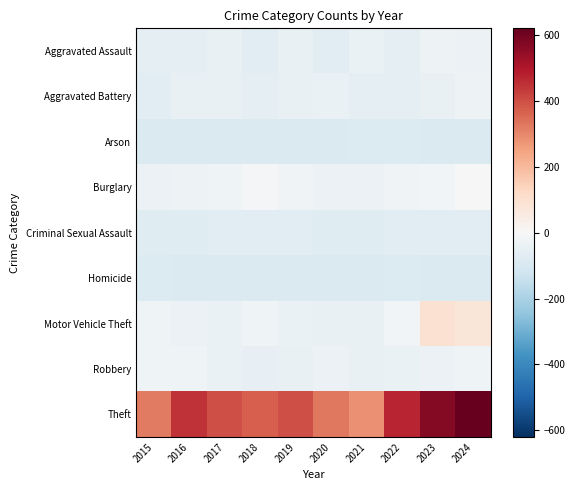

What is the spread (max minus min) of values at 2024?

712.0